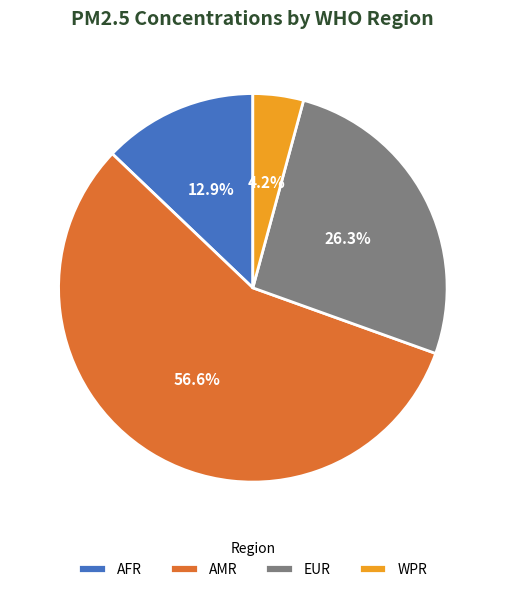

Does AMR represent more than half of the total?

Yes